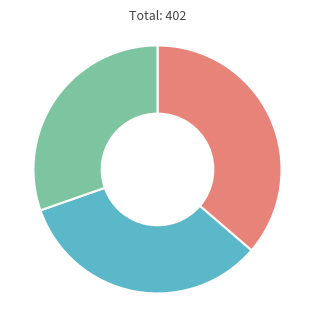

Is there any slice that represents more than half of the pie?

No